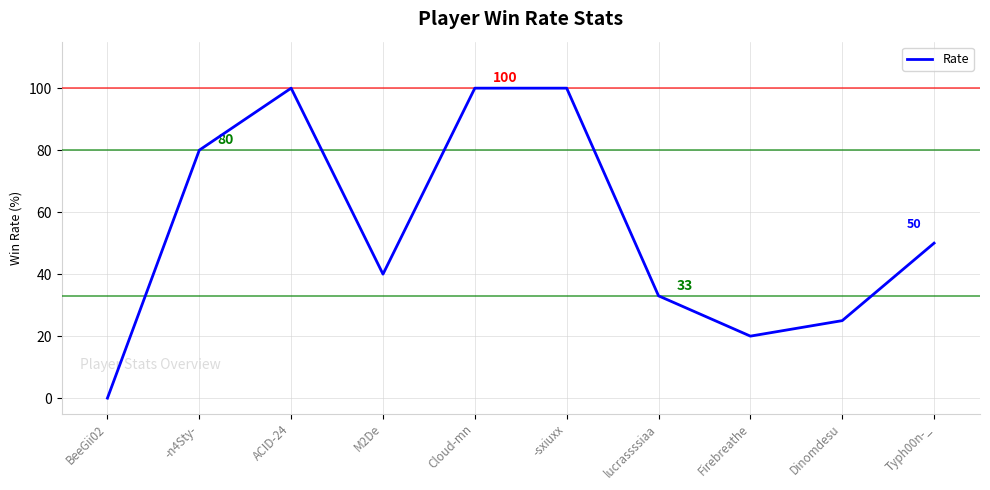

Count the number of data series in this chart.

1